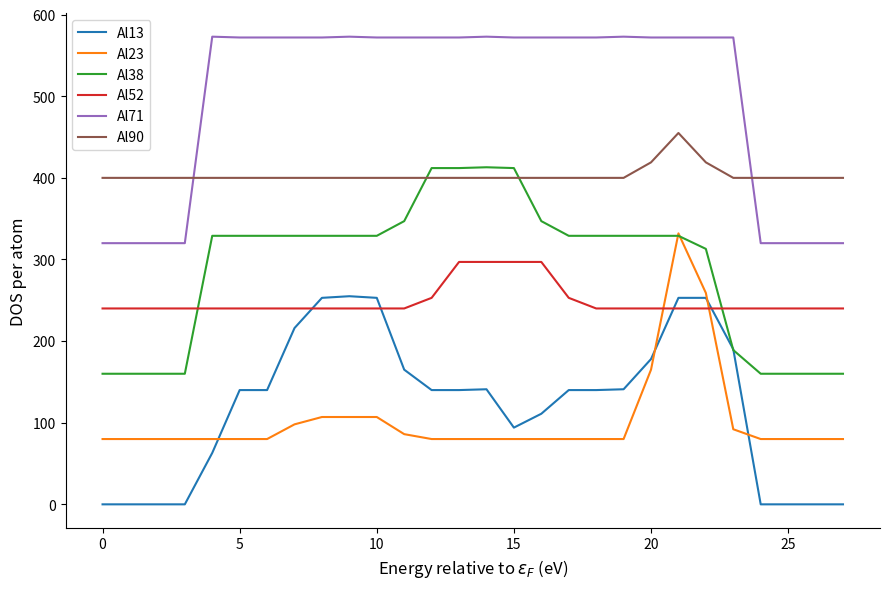

How many lines are shown in the chart?

6